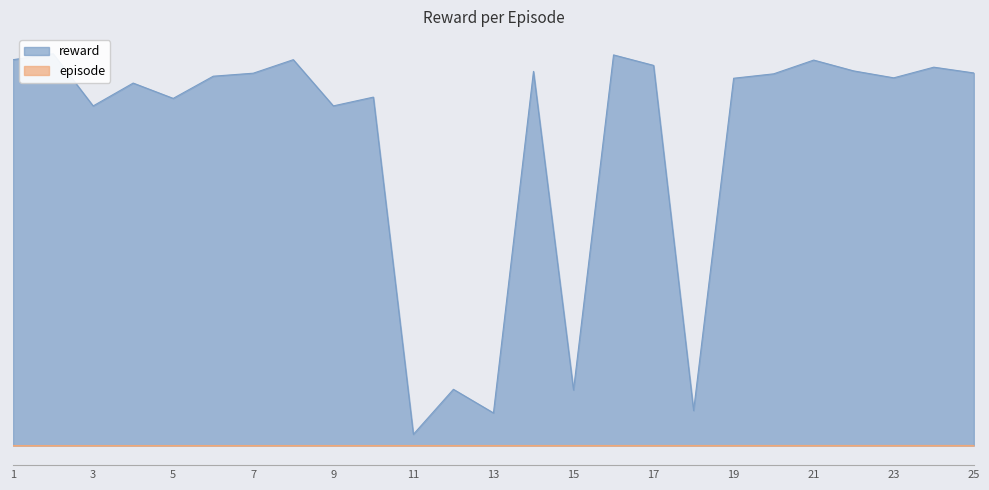

What is the value of the reward point at the 5th from the left?

105114.0